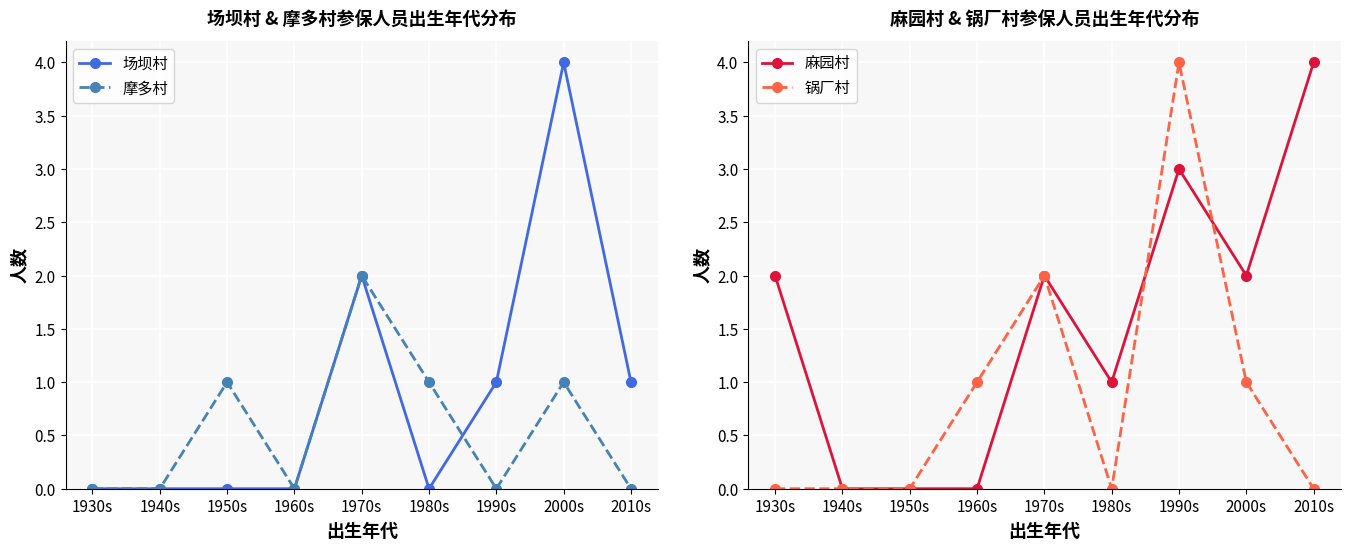

Count the 麻园村 values in the range 0 to 2.

7